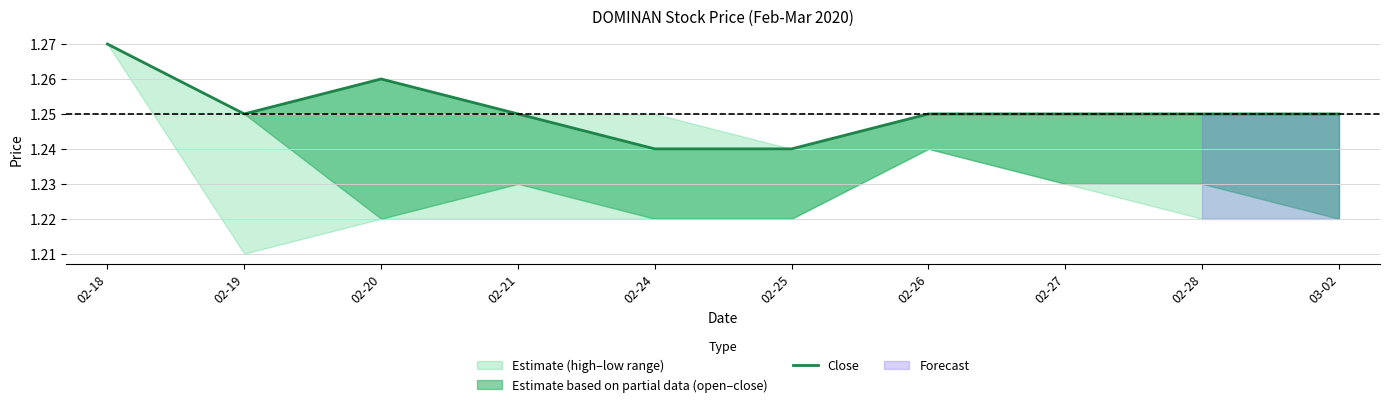

How many lines are shown in the chart?

1